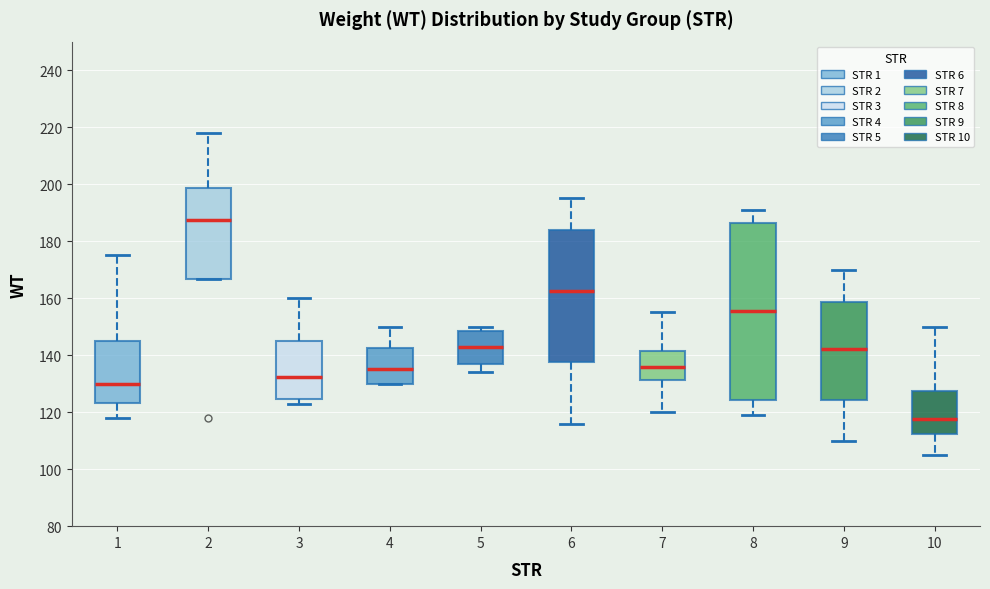

Where is the upper edge of the box at x = 4 on the y-axis? The values are not printed on the chart, so give them approximately, as read against the axis.

142